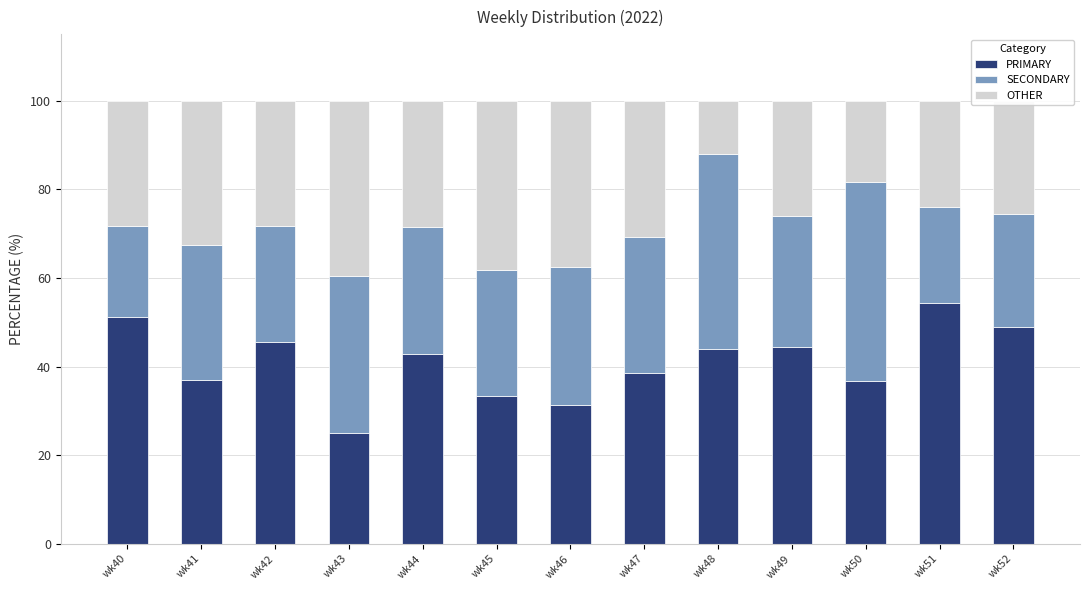

How many data points in PRIMARY are above 42?

7